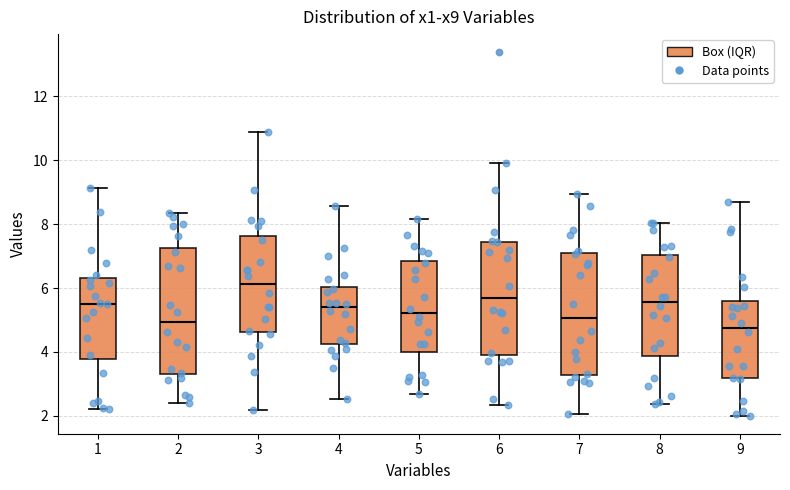

Which box has the highest median line?

3